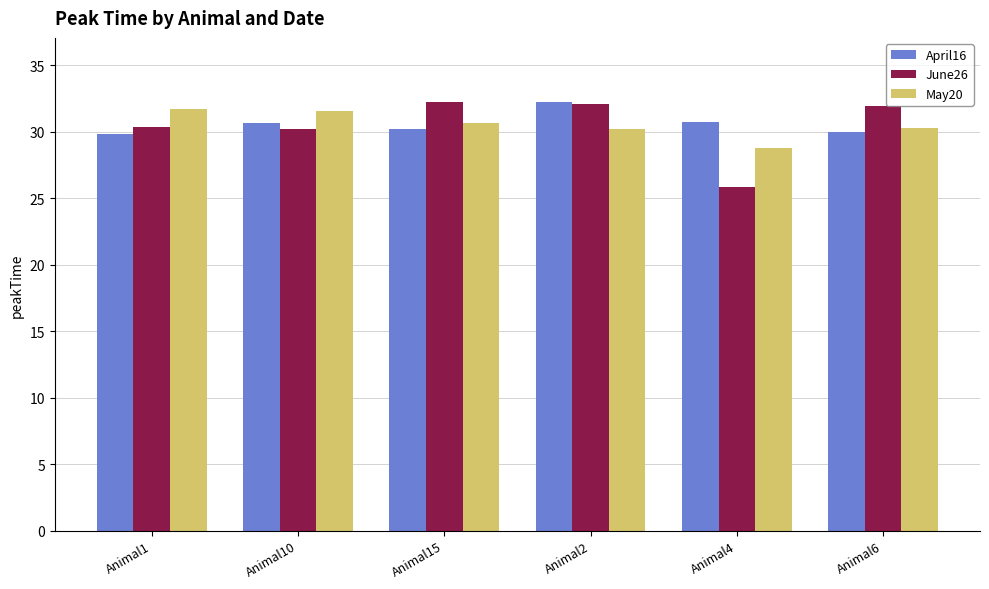

At which category is the sum across all series the highest?

Animal2